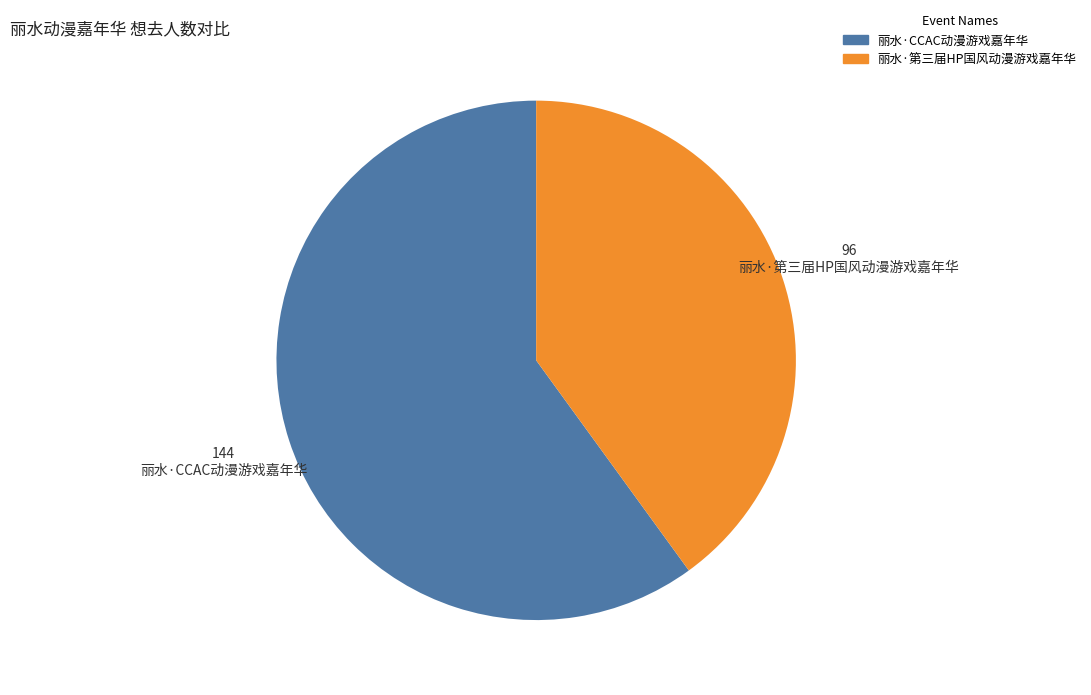

What is the ratio of the value at 丽水·第三届HP国风动漫游戏嘉年华 to the value at 丽水·CCAC动漫游戏嘉年华?

0.7